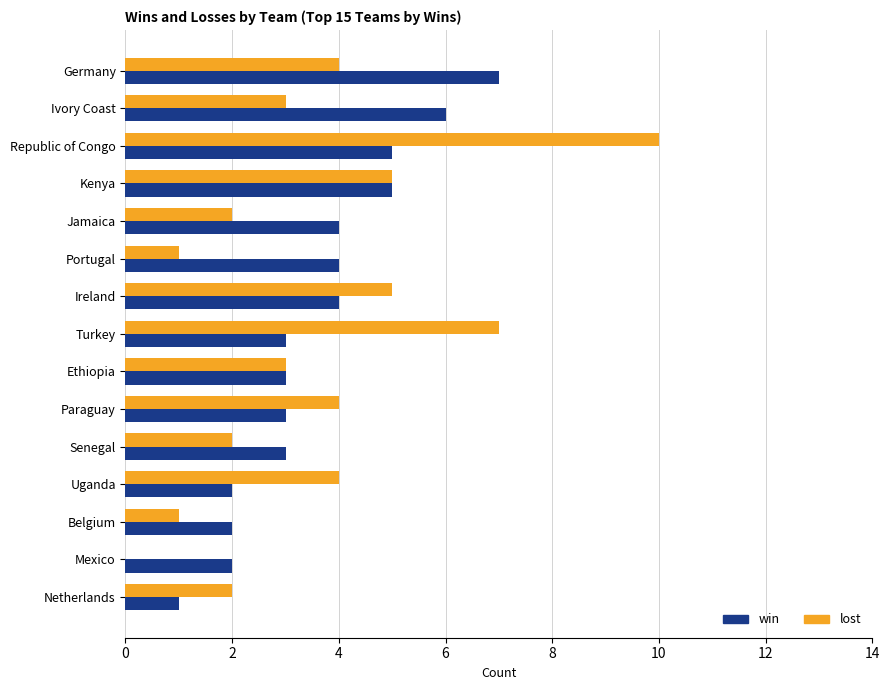

What is the sum of the lost values at Uganda and Senegal?

6